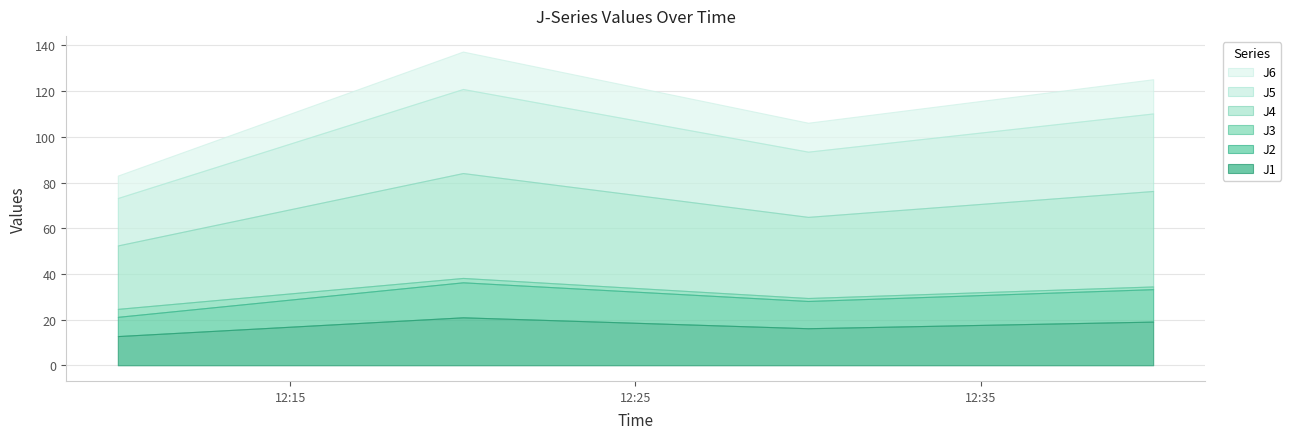

How many categories are shown in the chart?

4